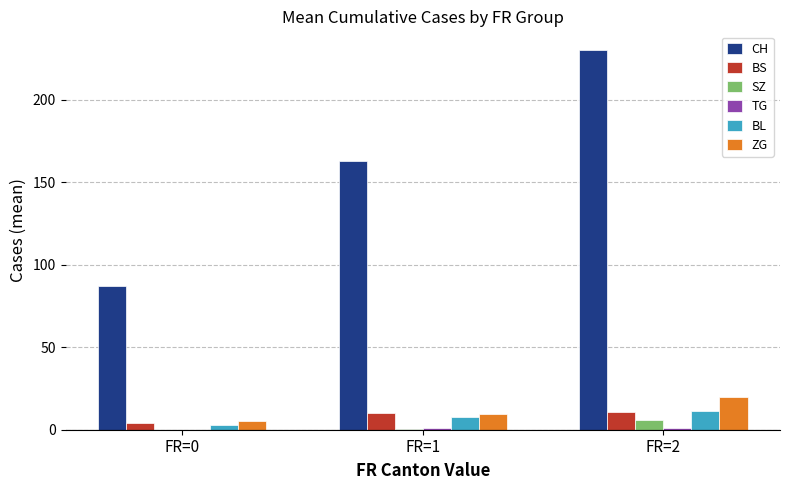

What is the sum of the ZG values at FR=1 and FR=2?

29.7